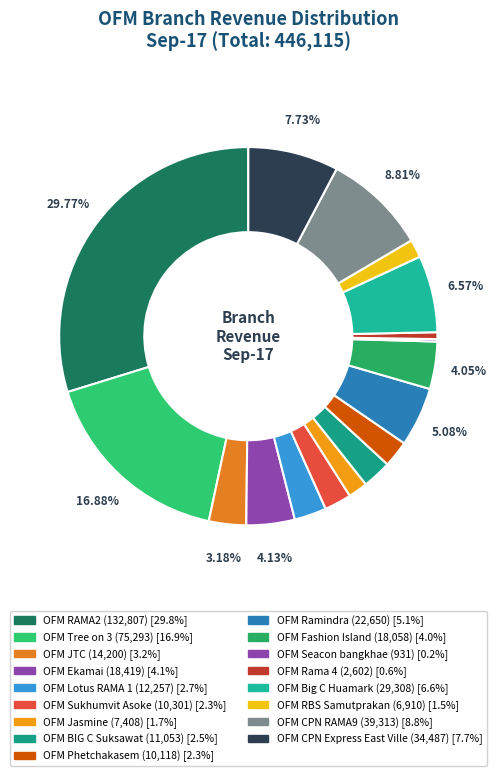

Count the number of slices in the pie.

17